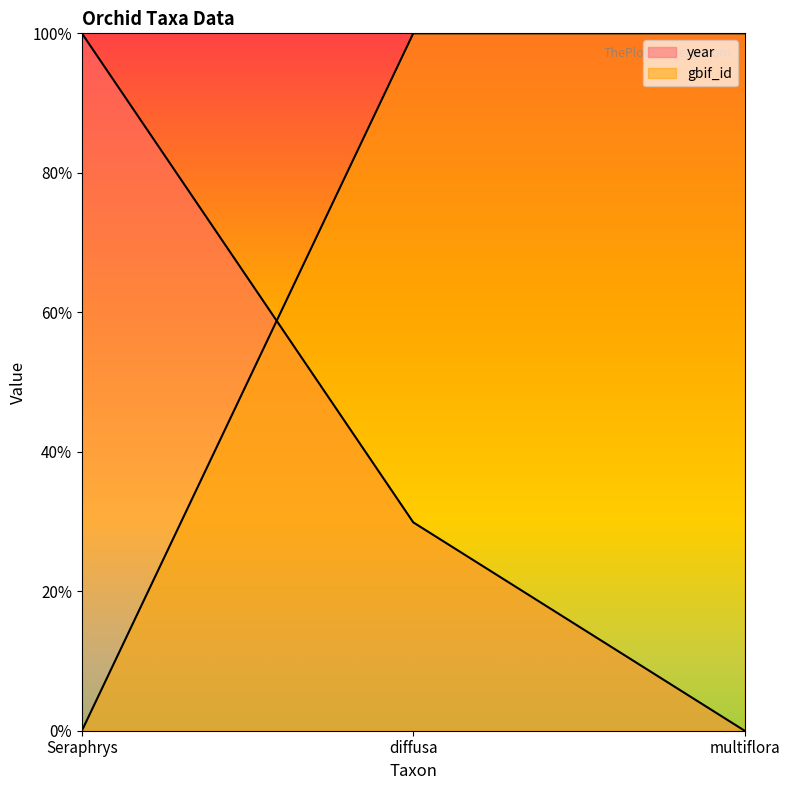

What is the label of the 1st point from the left?

Seraphrys